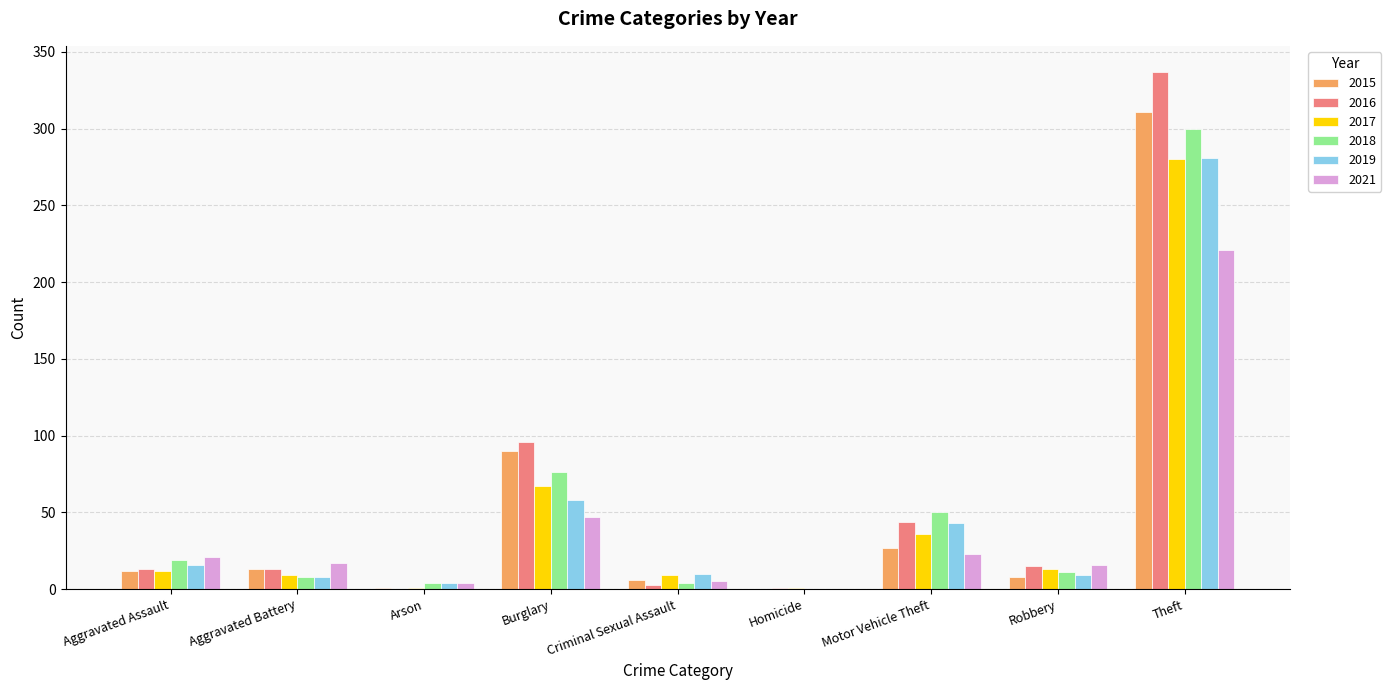

At which category does the chart reach its peak across all series?

Theft